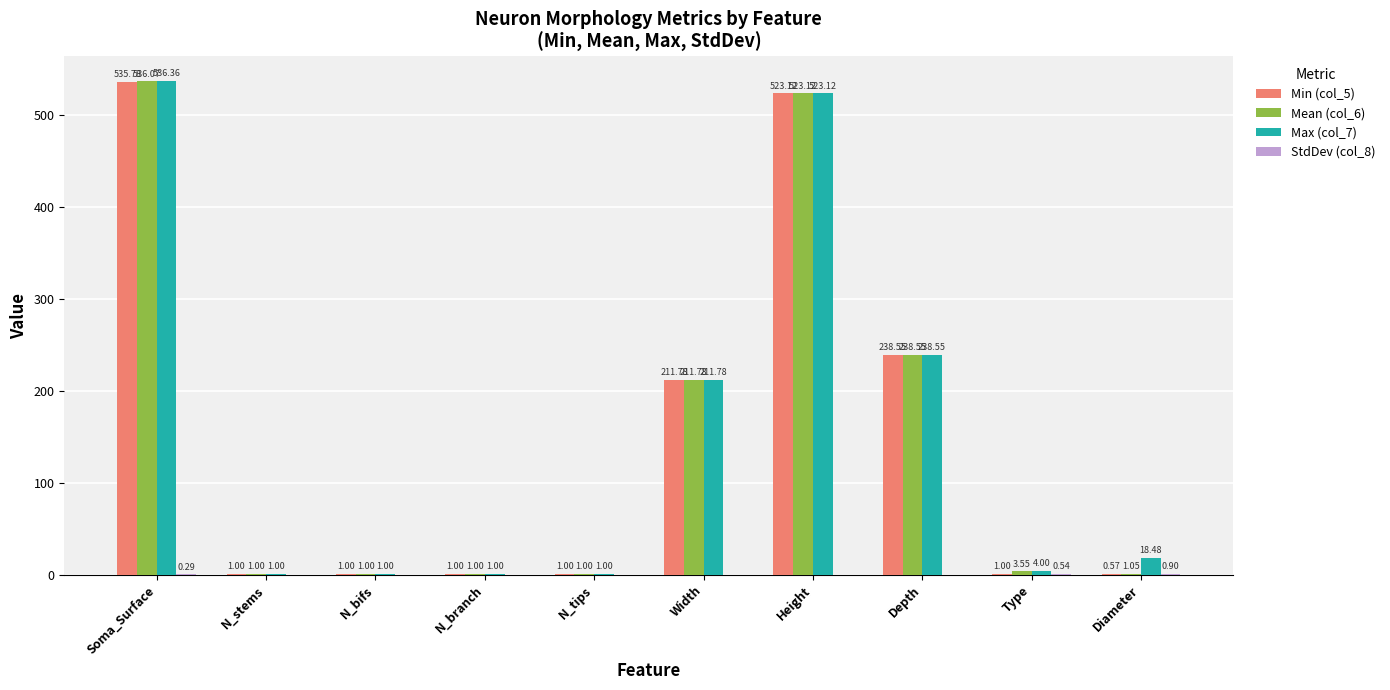

At which label is Min (col_5) closest to 268?

Depth